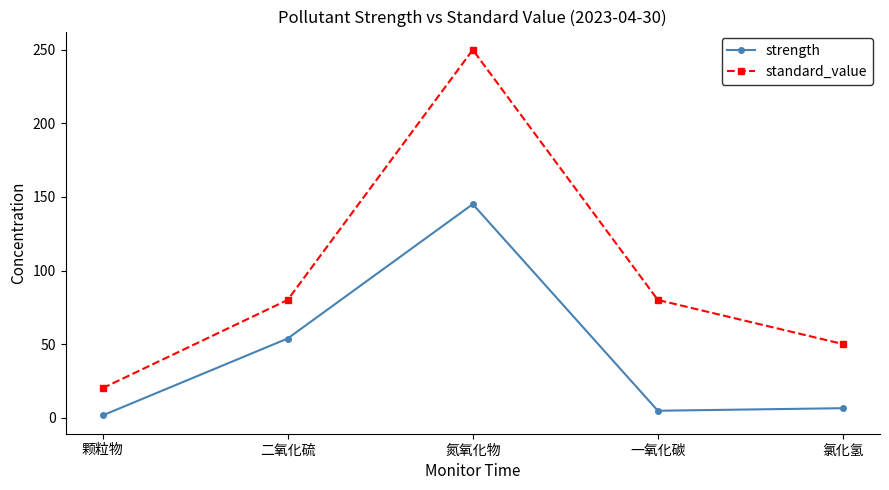

What is the difference between the second highest and second lowest values in the strength series?

49.1